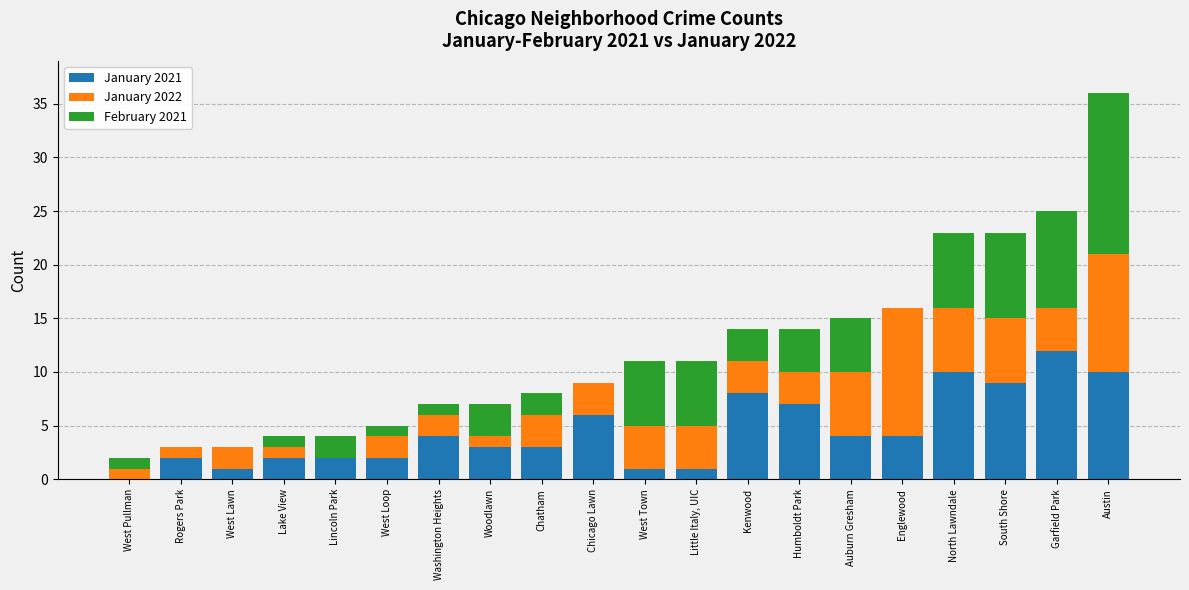

The January 2021 series shows 12 at Garfield Park. True or false?

True